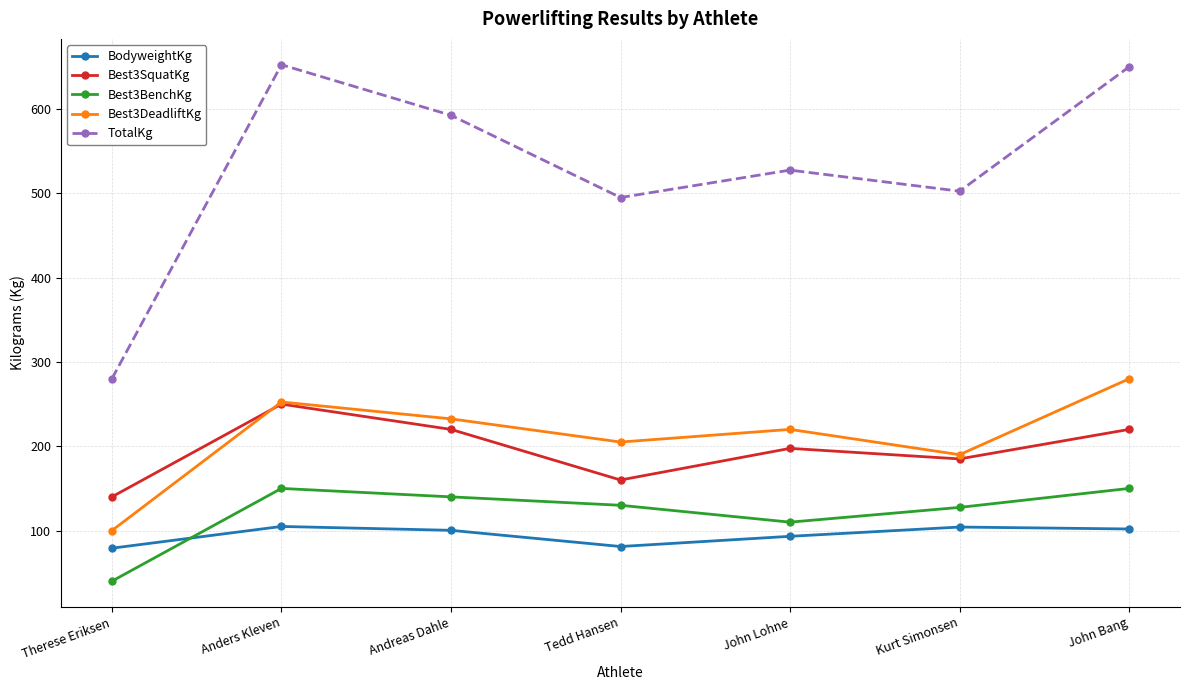

Read the Best3BenchKg value at John Lohne.

110.0